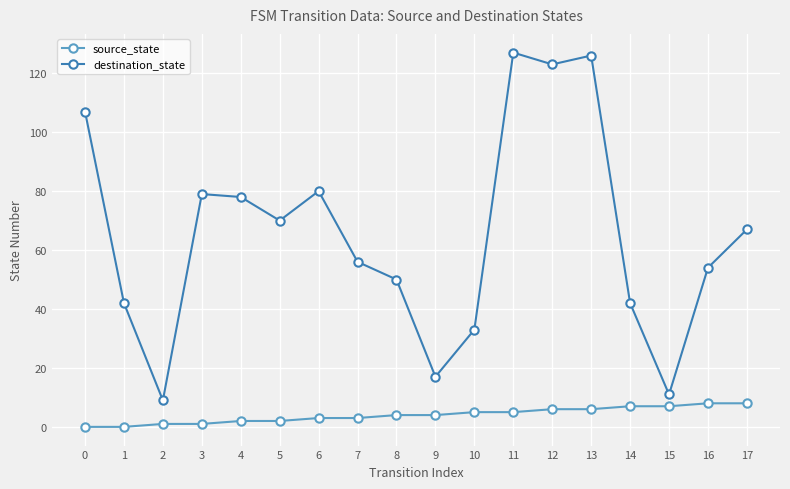

True or false: source_state and destination_state intersect in this chart.

False